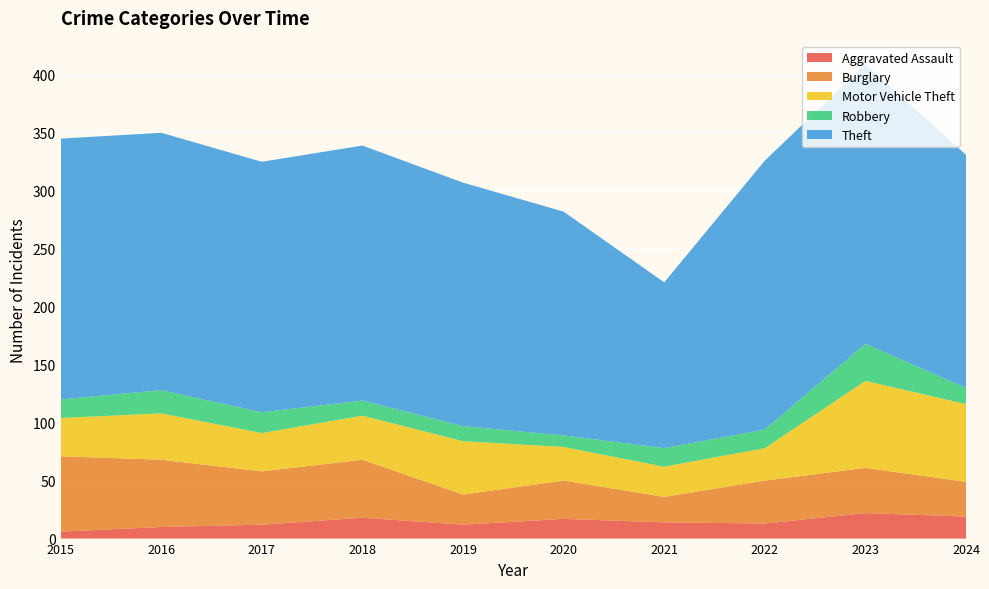

Reading left to right, list all the values displayed in this chart.

Aggravated Assault: 6	10	12	18	12	17	14	13	22	19
Burglary: 65	58	46	50	26	33	22	37	39	30
Motor Vehicle Theft: 33	40	33	38	46	29	26	28	75	67
Robbery: 16	20	18	13	13	10	16	16	32	14
Theft: 225	222	216	220	210	193	143	232	241	201